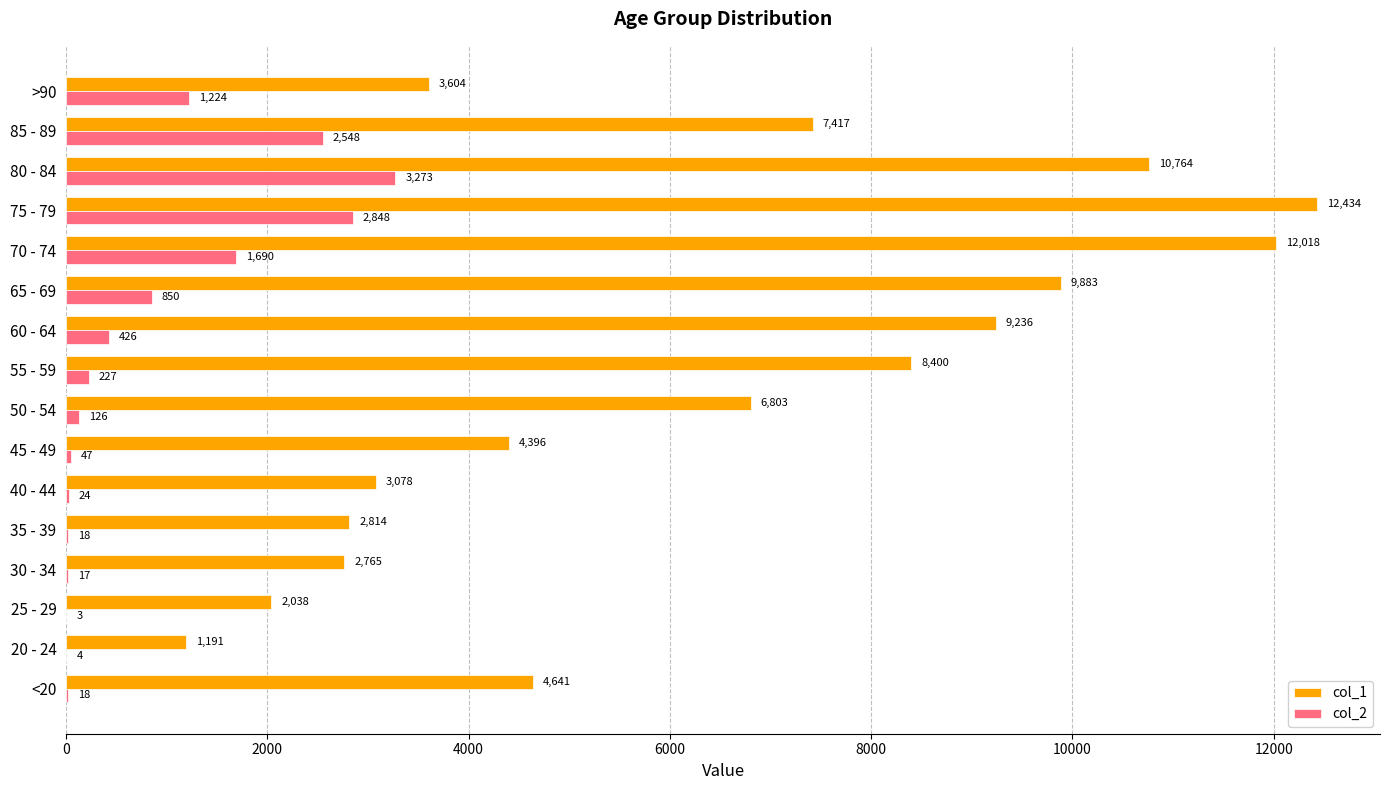

Is the value of col_2 at 35 - 39 greater than the value of col_1 at 55 - 59?

No